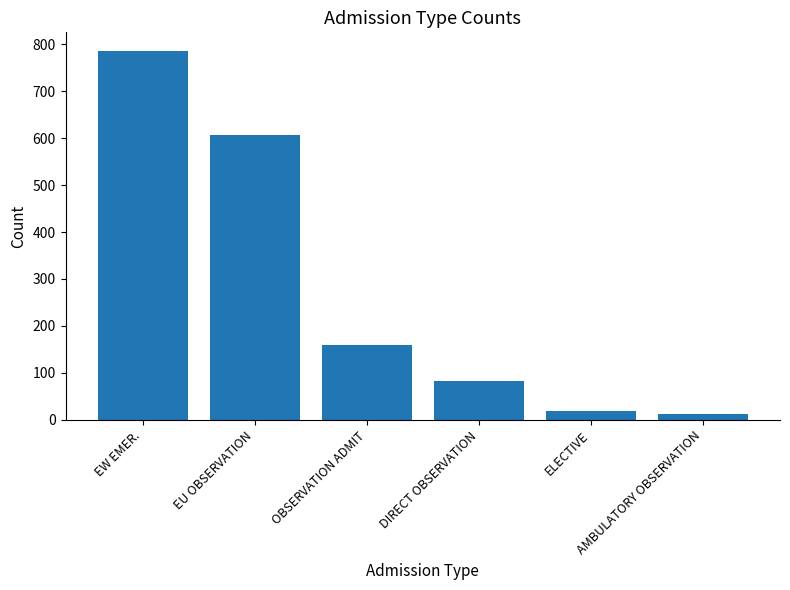

How many series are shown in this chart?

1